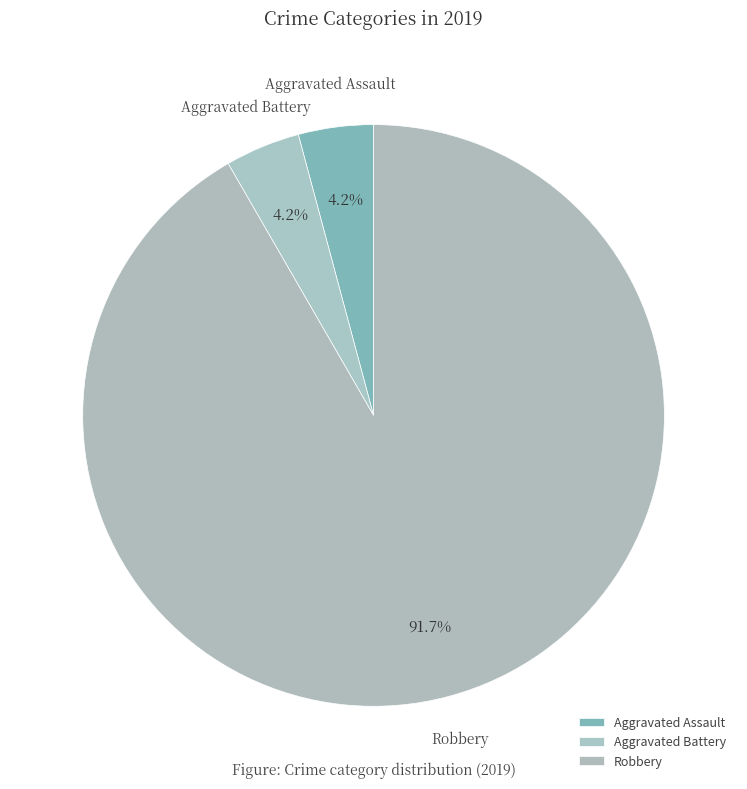

Does any single category account for the majority?

Yes